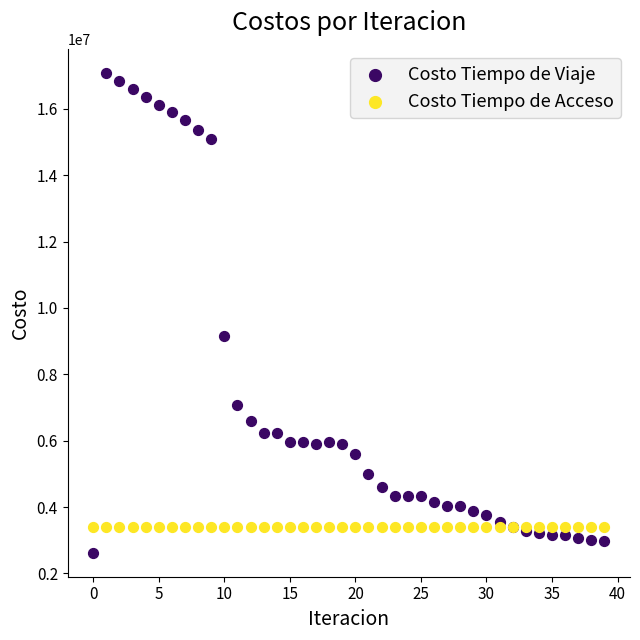

Which series reaches the maximum Y coordinate?

Costo Tiempo de Viaje